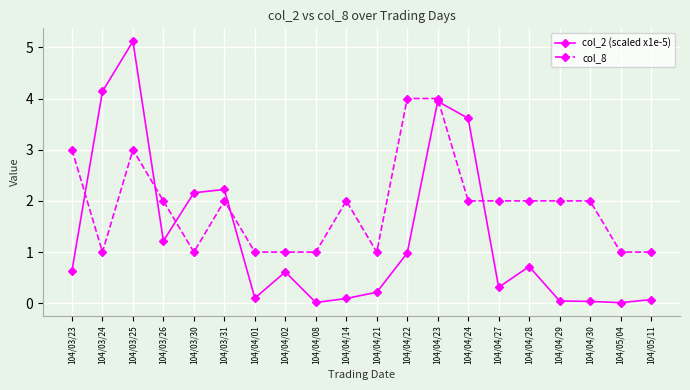

What is the value of the col_2 (scaled x1e-5) point at the 12th from the left?

1.0